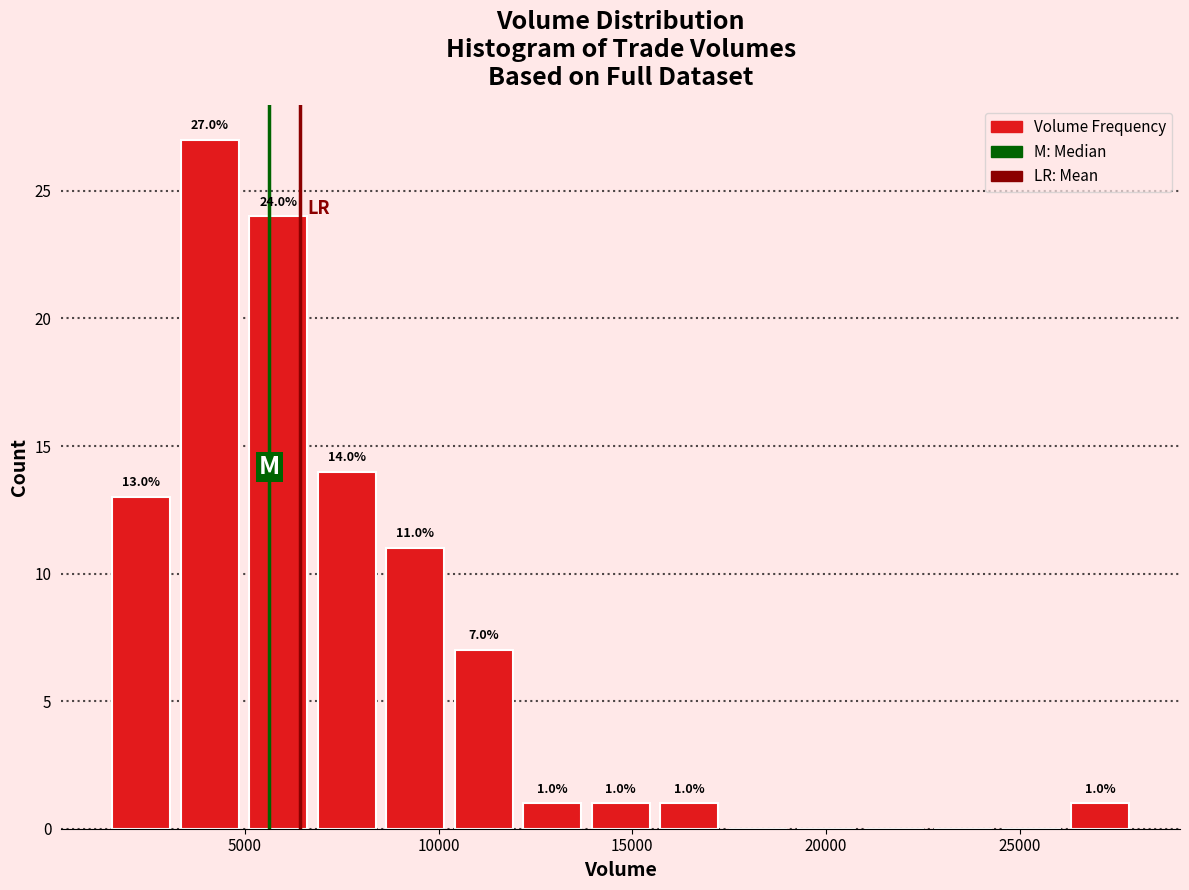

Around what value on the x-axis is the tallest bar? Give the approximate position of its centre, as read against the axis.

4000